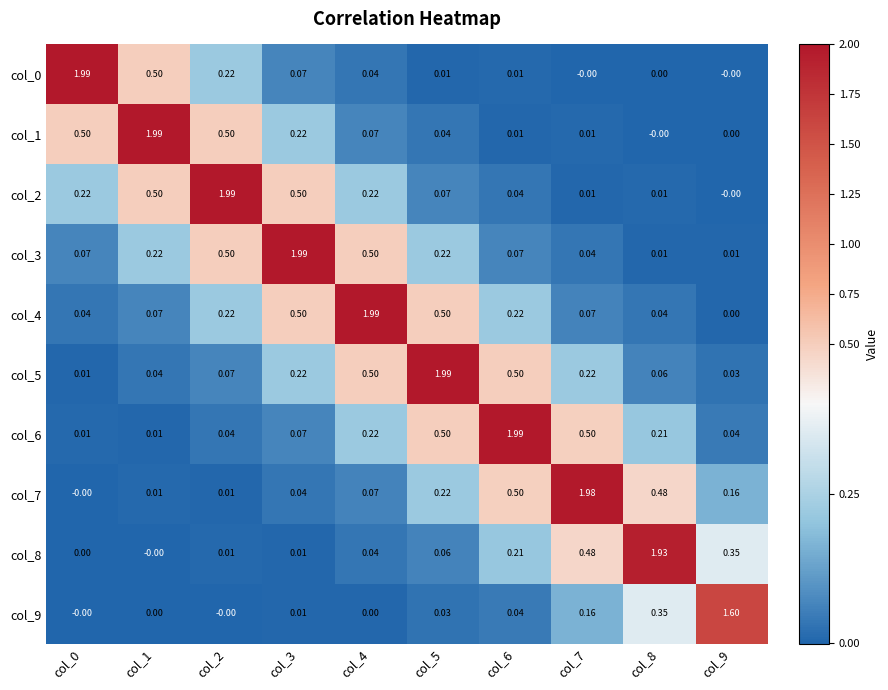

At how many categories does at least one series exceed 0?

10